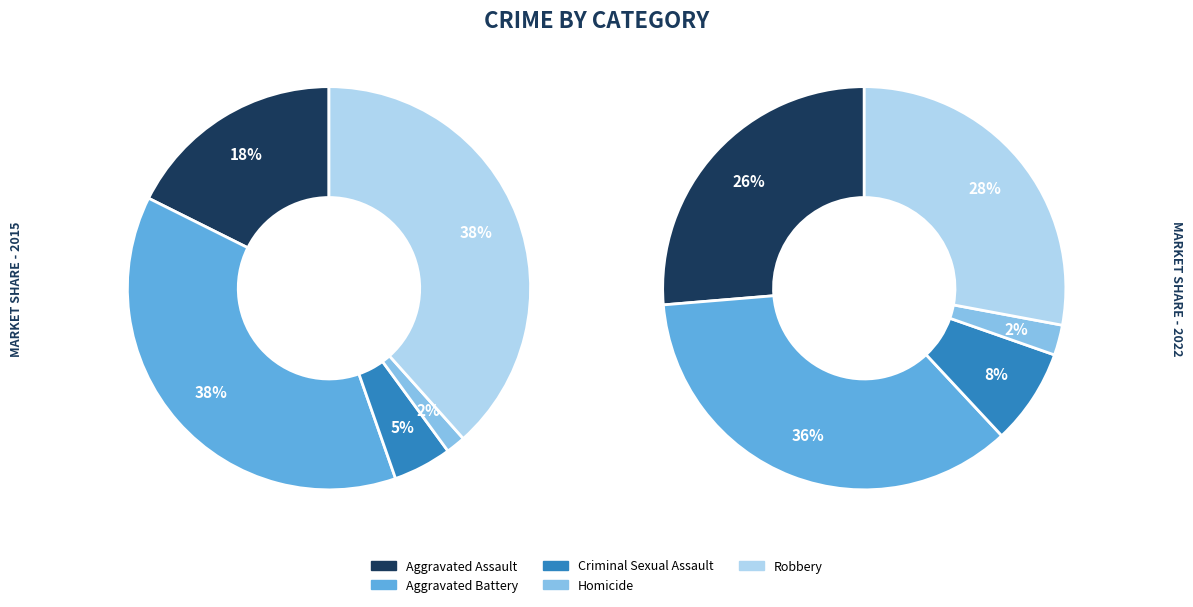

Does Aggravated Battery represent more than half of the total?

No